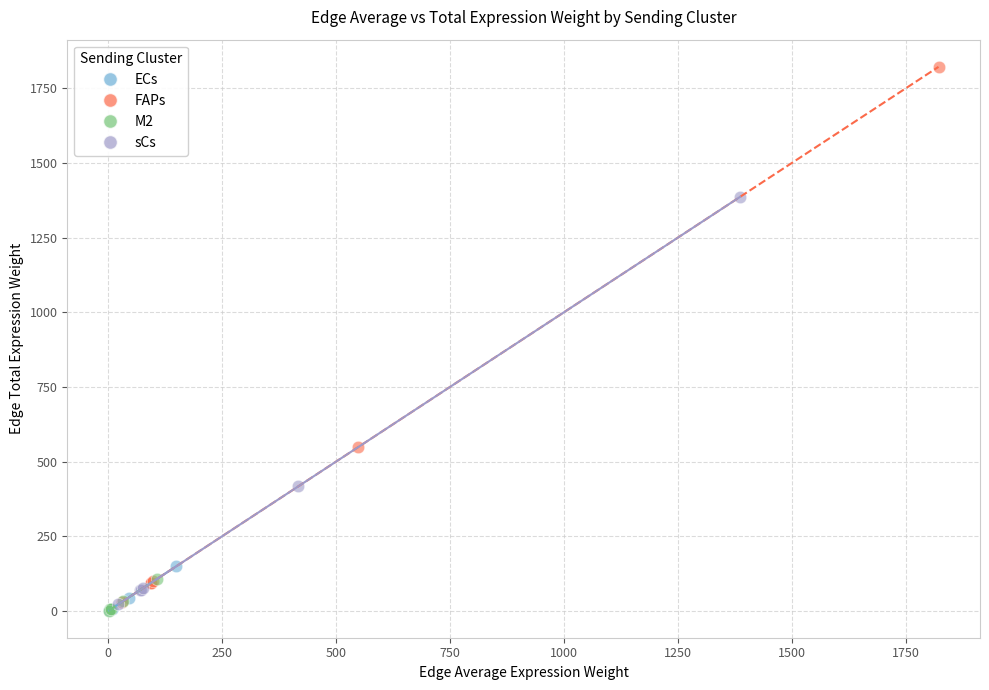

Which series contains the highest Y value?

FAPs